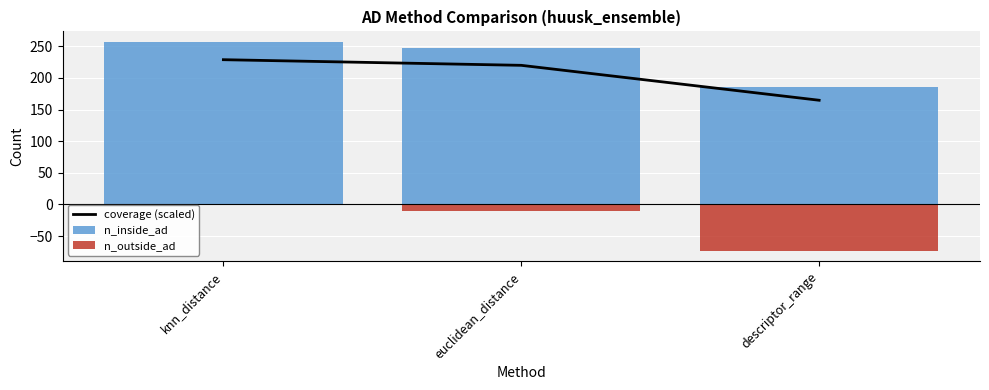

What value does the n_outside_ad series have at descriptor_range?

-73.0